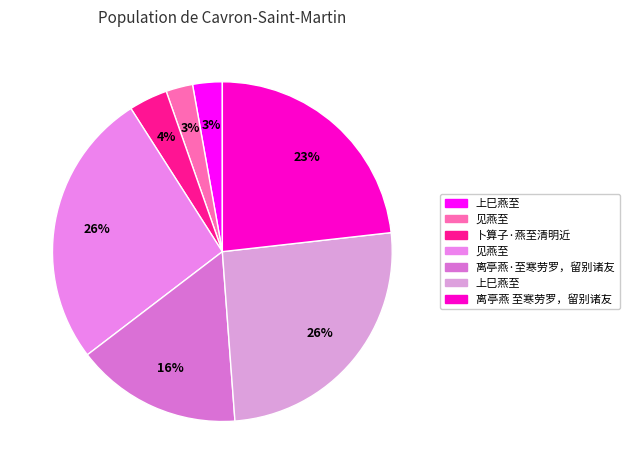

Count the number of slices in the pie.

7